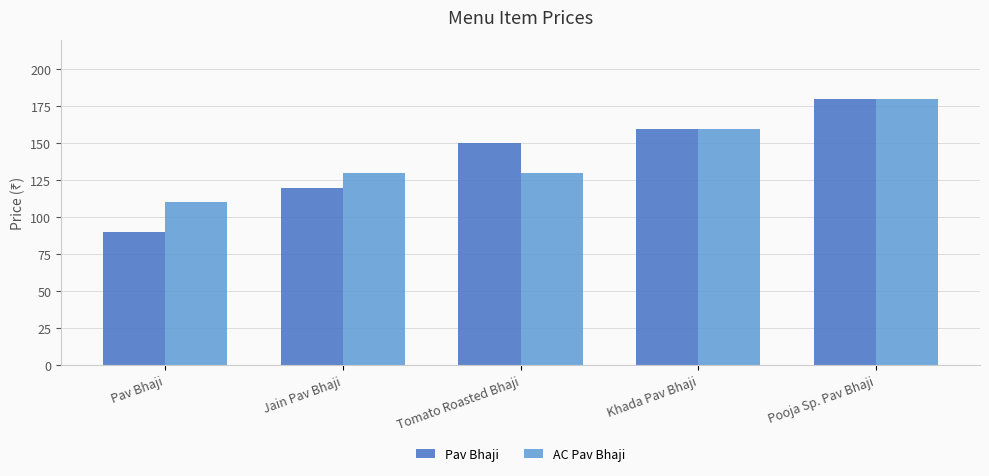

How many bars are there in each group?

2